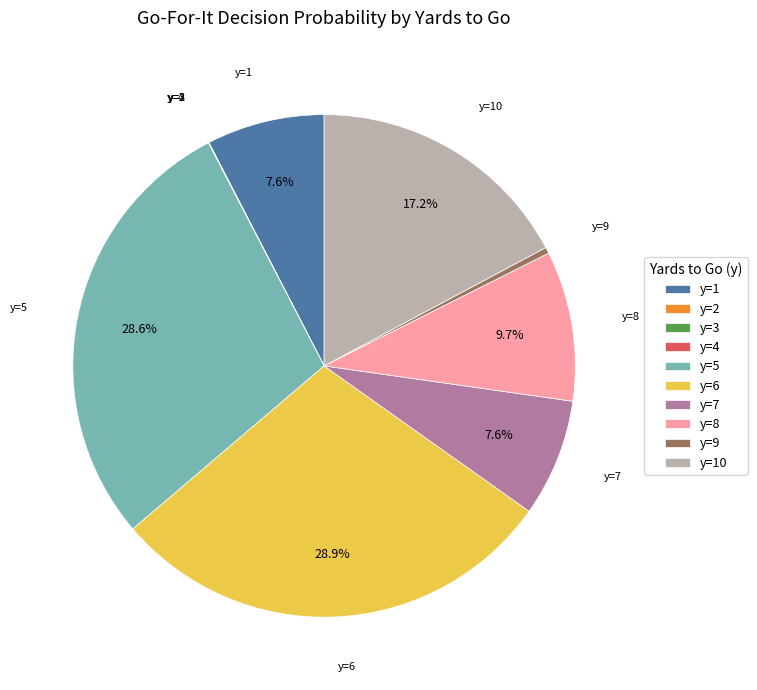

Do y=9 and y=10 together represent more than half of the pie?

No